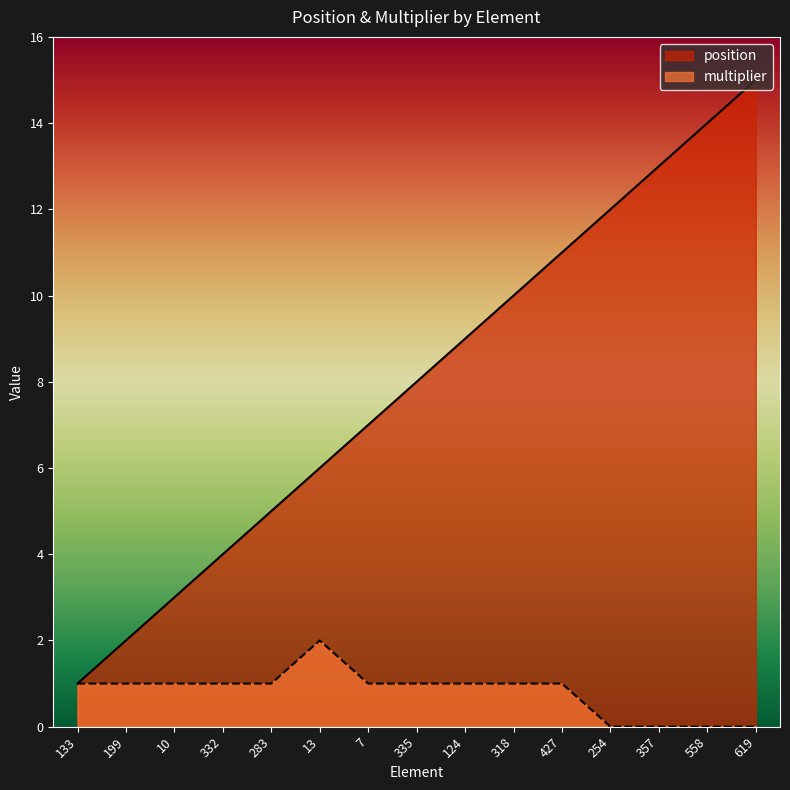

True or false: position and multiplier intersect in this chart.

False